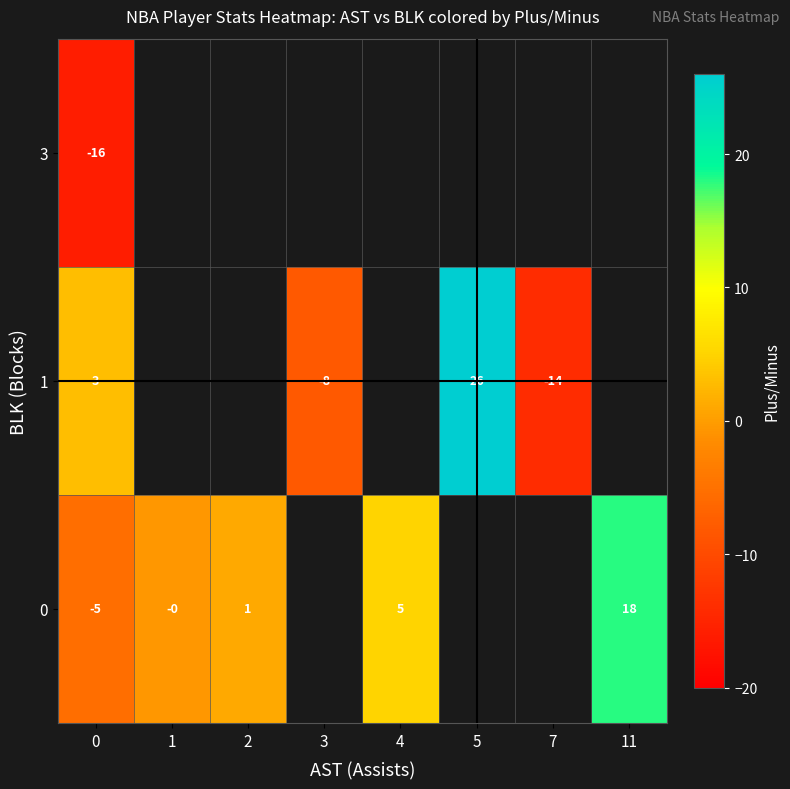

Which has a higher value, 0 or 11?

11